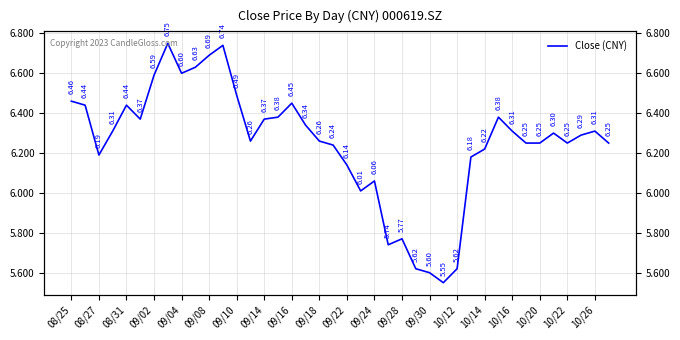

Approximately how many times larger is the value at 36 compared to 09/02?

1.0